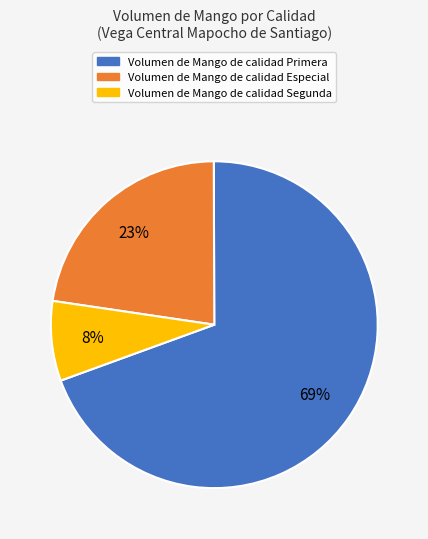

Is there any slice that represents more than half of the pie?

Yes